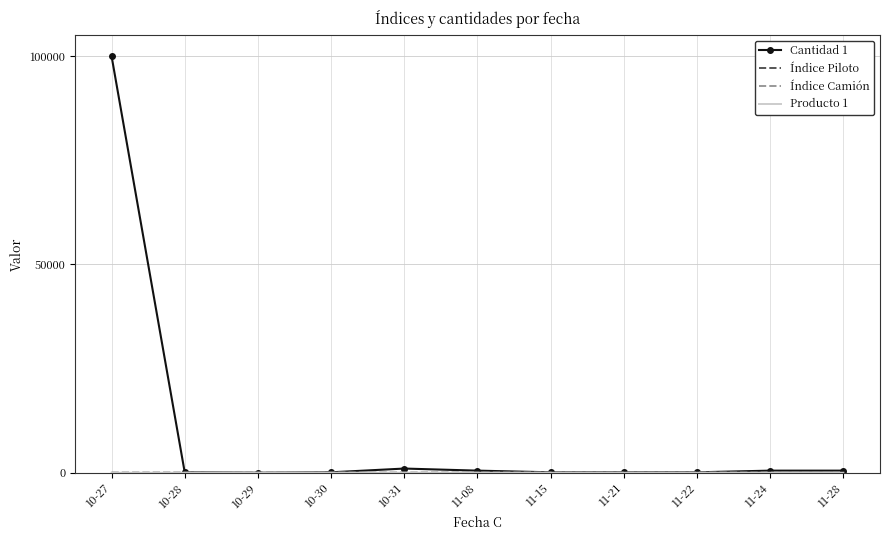

At which category is the sum across all series the highest?

10-27